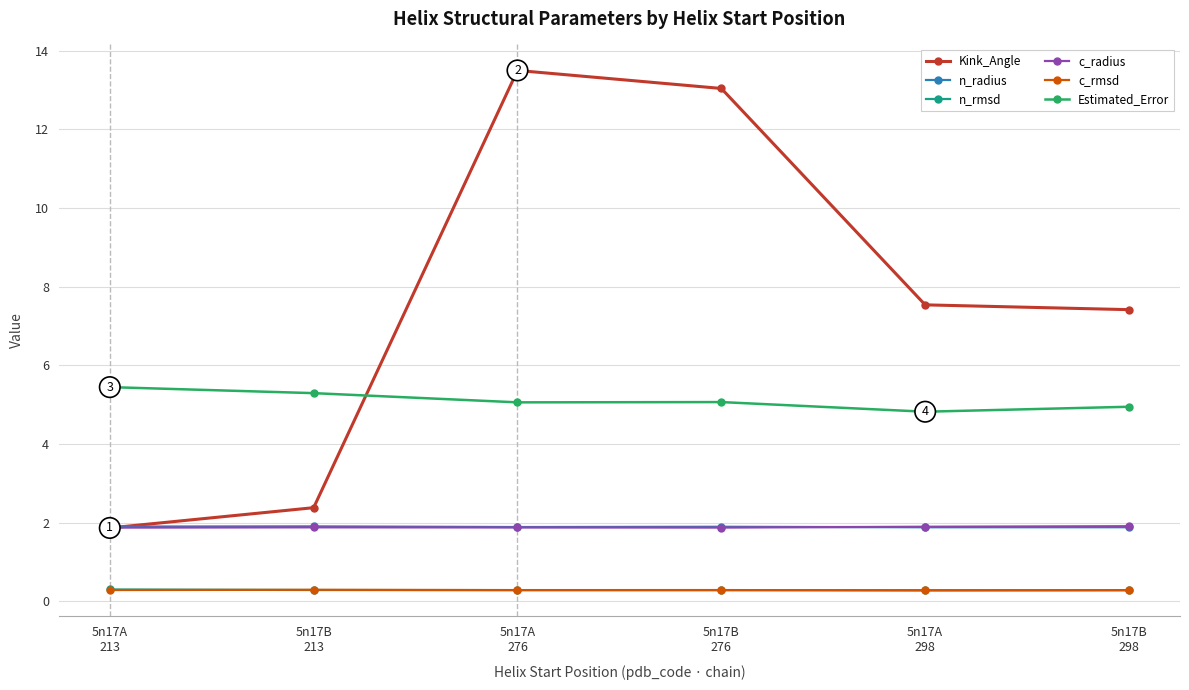

Reading left to right, what are all the values shown in this chart?

Kink_Angle: 1.9	2.4	13.5	13.0	7.5	7.4
n_radius: 1.9	1.9	1.9	1.9	1.9	1.9
n_rmsd: 0.3	0.3	0.3	0.3	0.3	0.3
c_radius: 1.9	1.9	1.9	1.9	1.9	1.9
c_rmsd: 0.3	0.3	0.3	0.3	0.3	0.3
Estimated_Error: 5.4	5.3	5.1	5.1	4.8	4.9